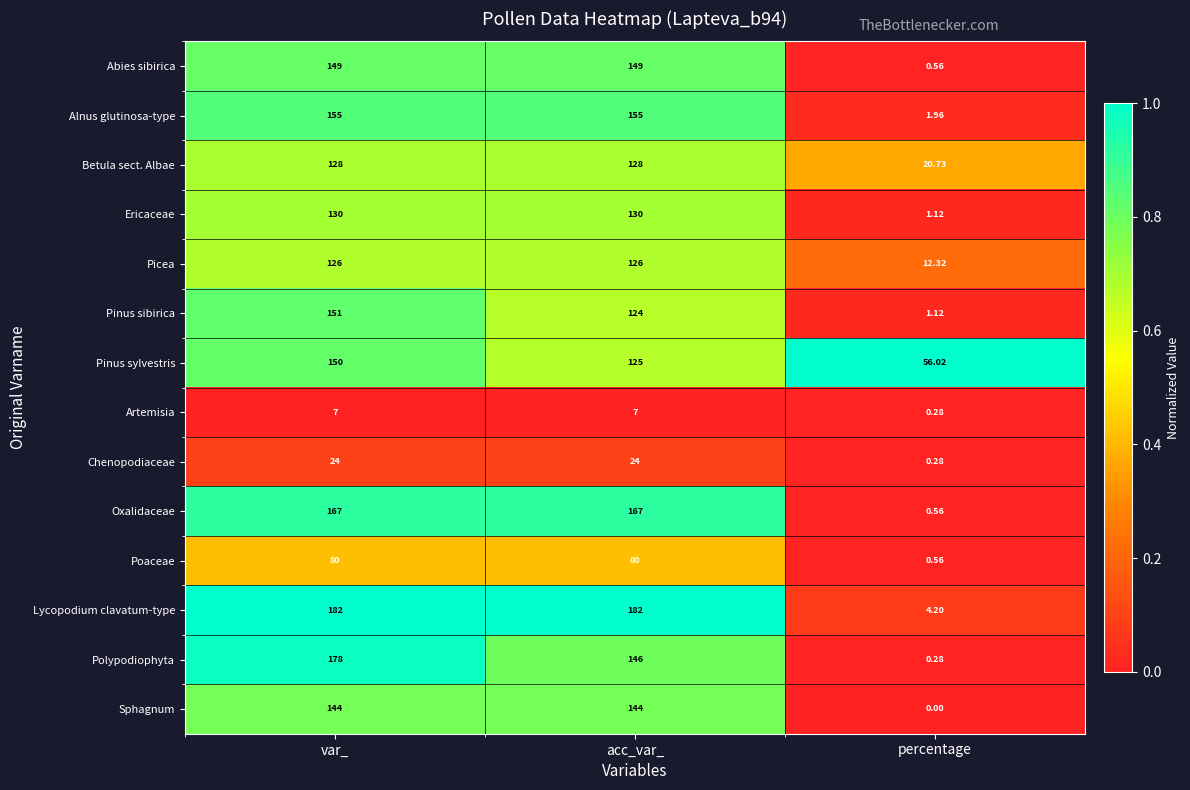

List the series in order of their peak value, highest first.

Lycopodium clavatum-type, Polypodiophyta, Oxalidaceae, Alnus glutinosa-type, Pinus sibirica, Pinus sylvestris, Abies sibirica, Sphagnum, Ericaceae, Betula sect. Albae, Picea, Poaceae, Chenopodiaceae, Artemisia